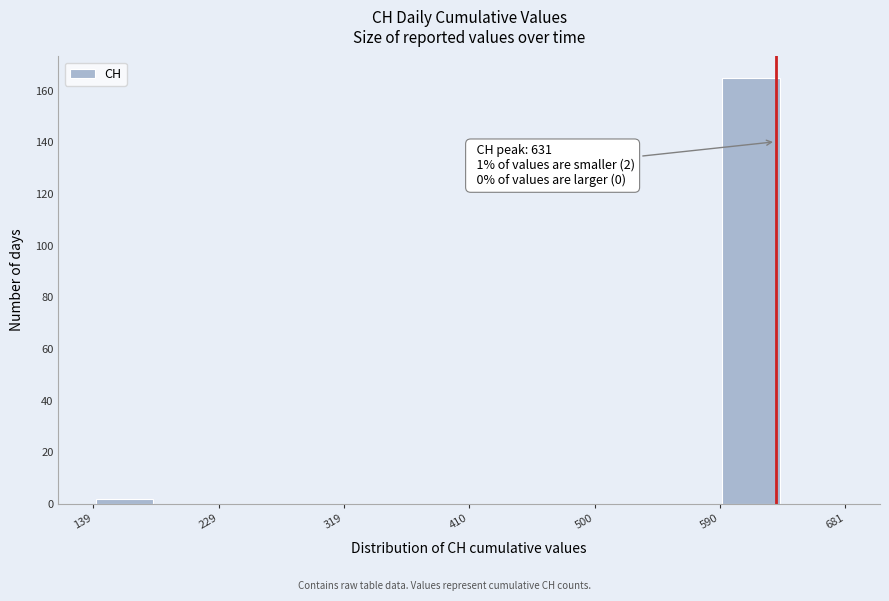

Over which range of the x-axis is the bar tallest?

590 to 640